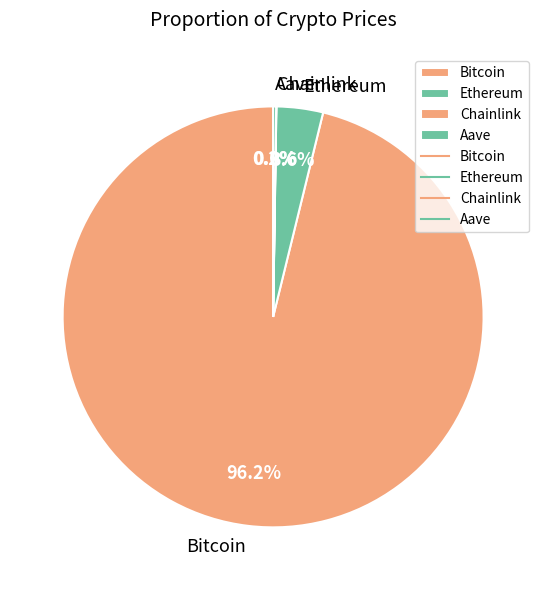

Does any single category account for the majority?

Yes